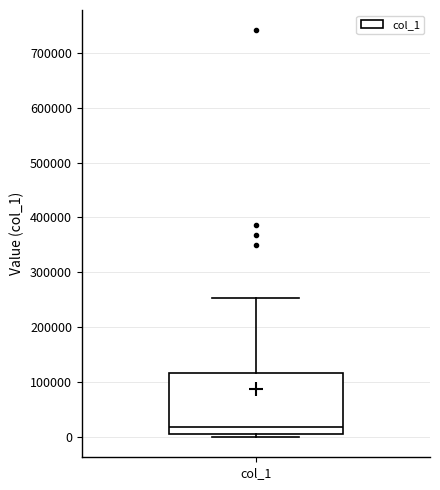

Transcribe this box plot: give where the median line is, the range the box spans, and where the two whiskers end, as read against the y-axis. The values are not printed on the chart, so give them approximately, as read against the axis.

median 20000, box 0 to 120000, whiskers 0 (just below the box's lower edge) to 250000